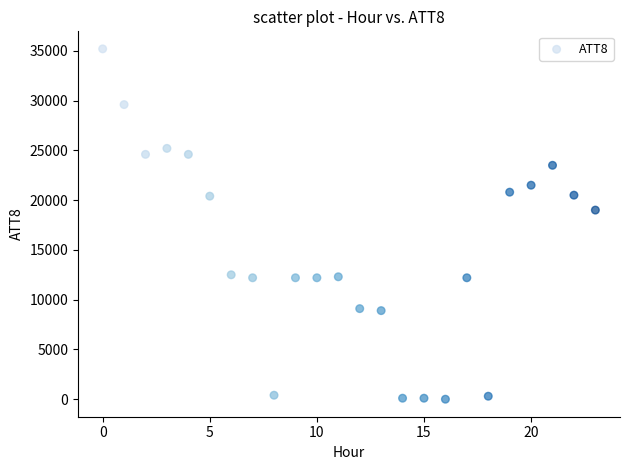

What is the range of Y values (max minus min)?

35200